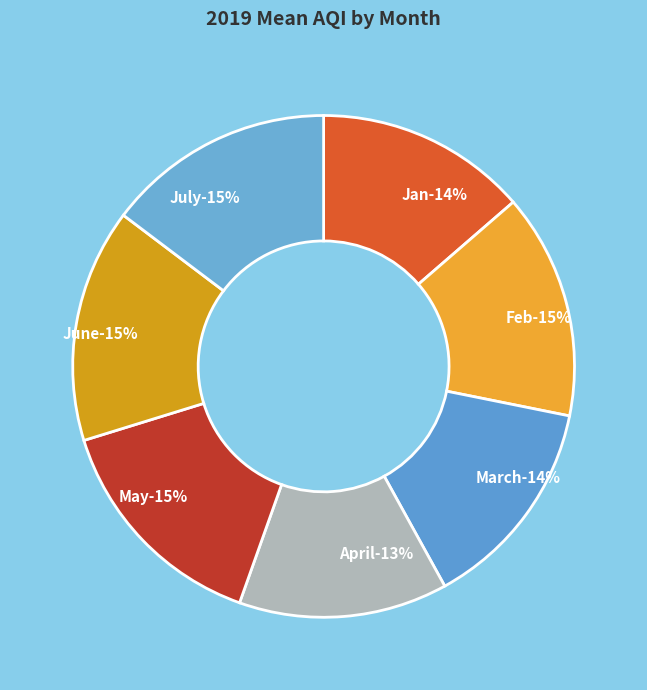

Between Jan and June, which is larger?

June